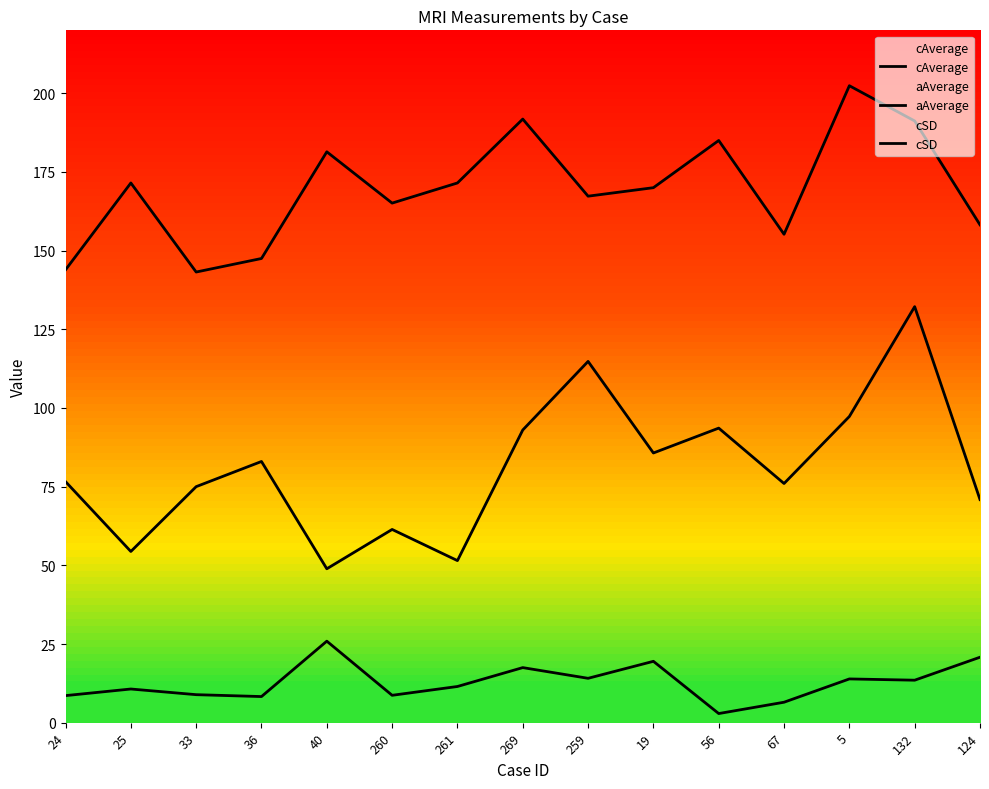

What is the total value across all series at 260?

235.2